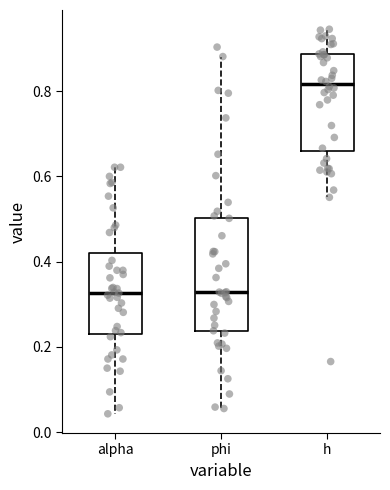

Reading left to right, transcribe this box plot: for each box, give where its median line is, the range the box spans, and where its two whiskers end, as read against the y-axis. The values are not printed on the chart, so give them approximately, as read against the axis.

alpha: median 0.32, box 0.24 to 0.42, whiskers 0.04 to 0.62
phi: median 0.32, box 0.24 to 0.50, whiskers 0.06 to 0.88
h: median 0.82, box 0.66 to 0.88, whiskers 0.56 to 0.94